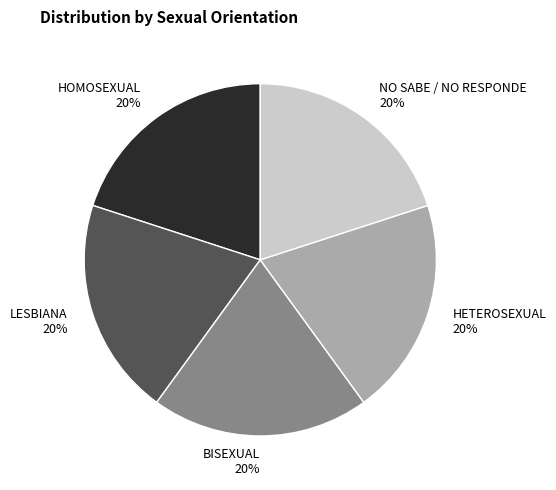

Combined, do BISEXUAL and HOMOSEXUAL account for over 50%?

No